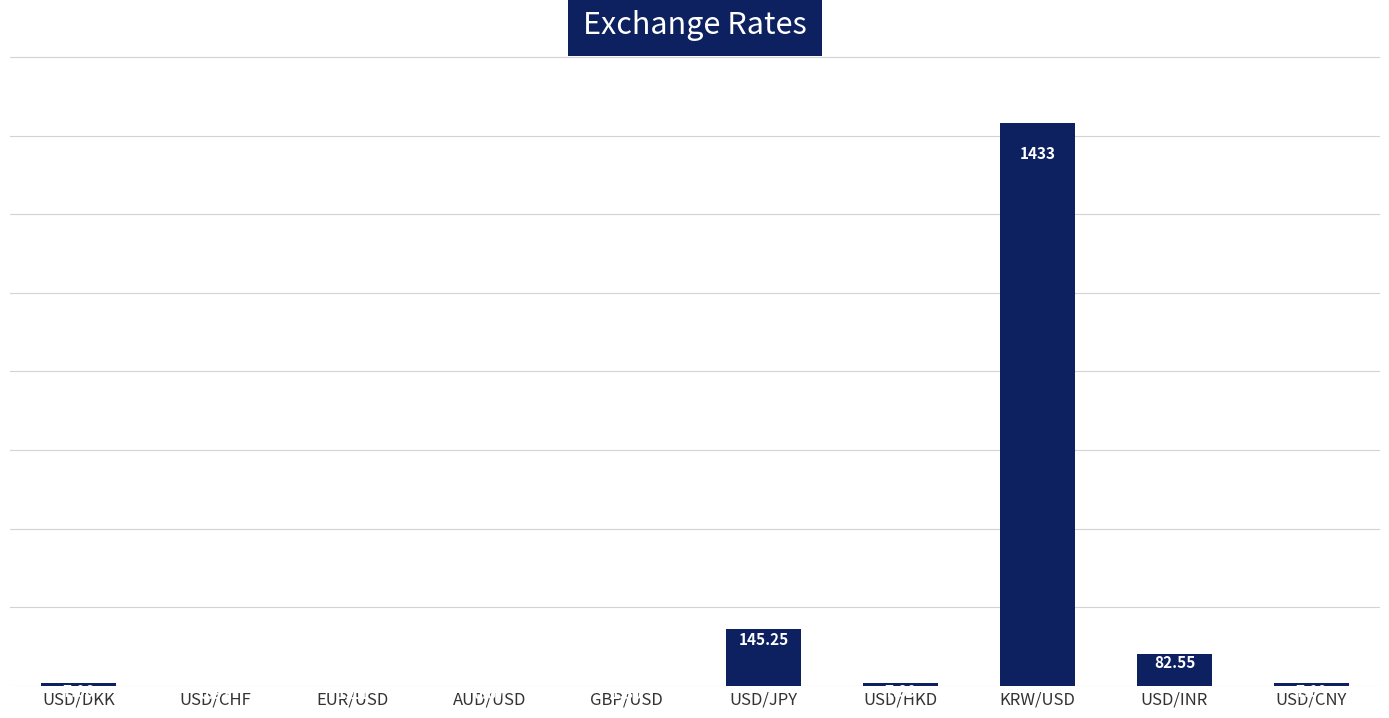

What is the sum of the values at USD/CNY and KRW/USD?

1440.1